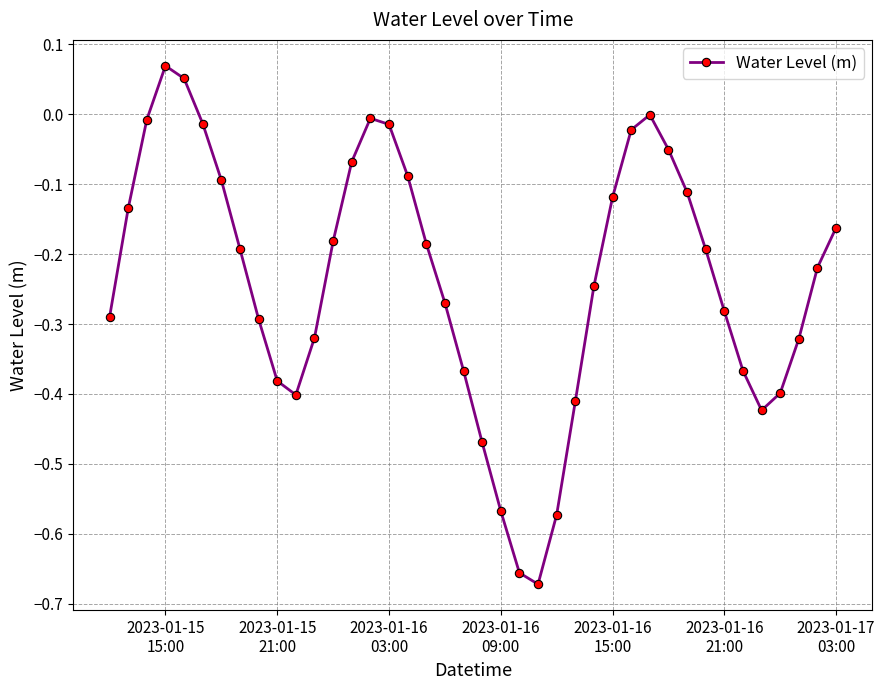

What is the sum of all values?

-9.4